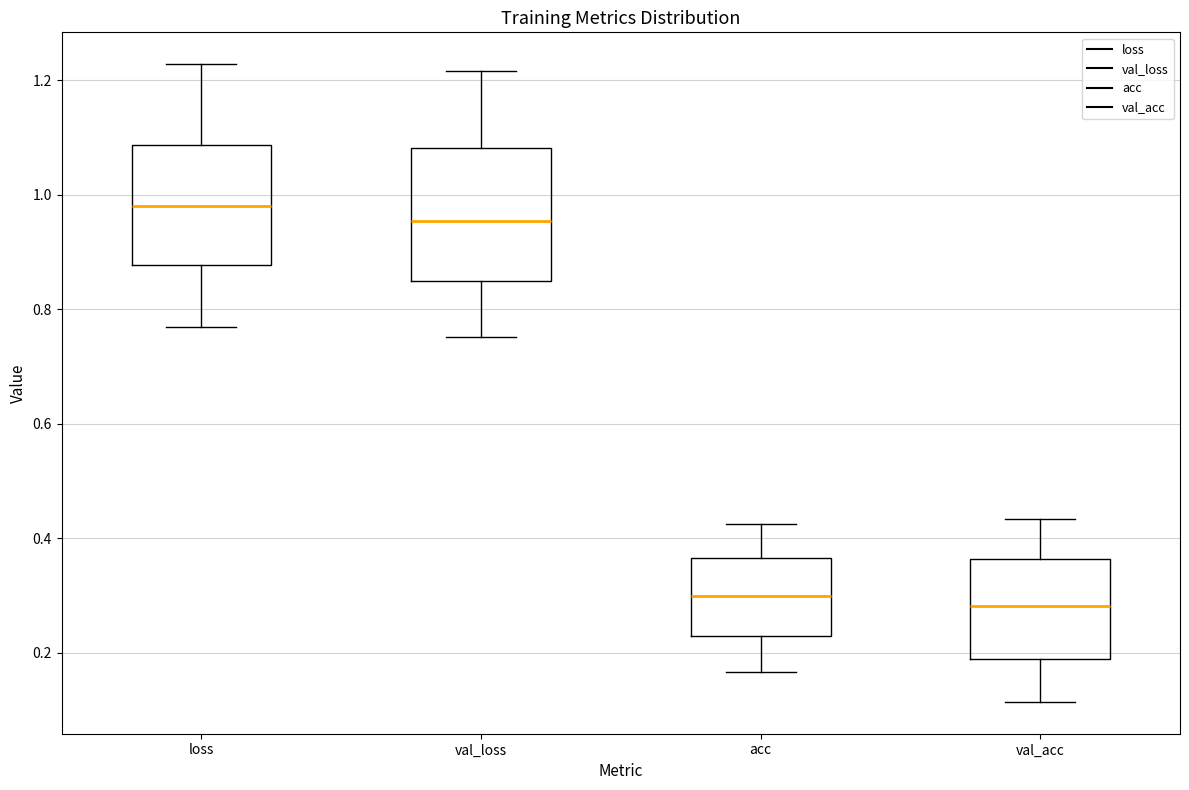

Which box's median line is the highest?

loss